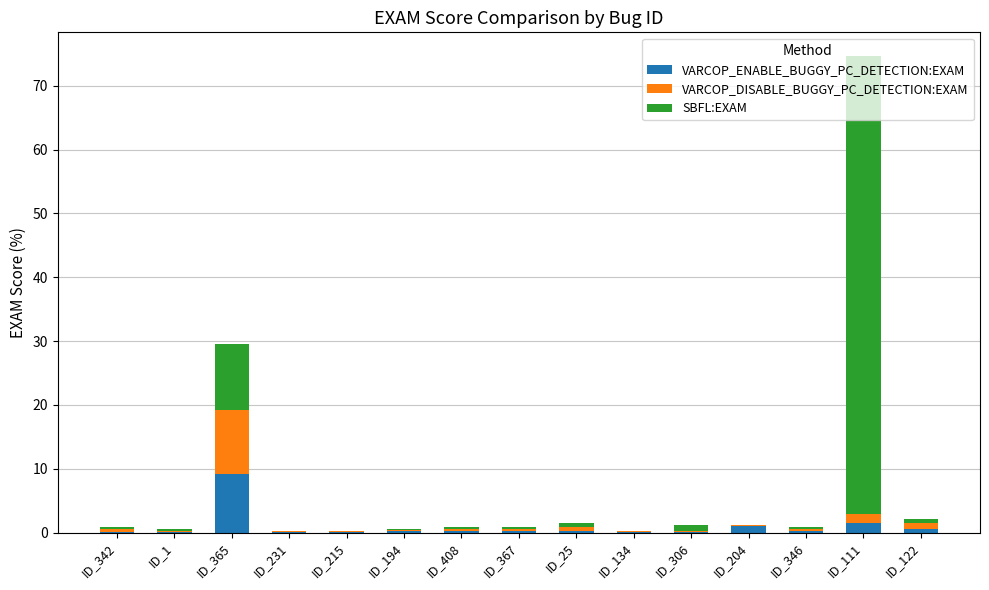

At which label does VARCOP_ENABLE_BUGGY_PC_DETECTION:EXAM reach its peak?

ID_365